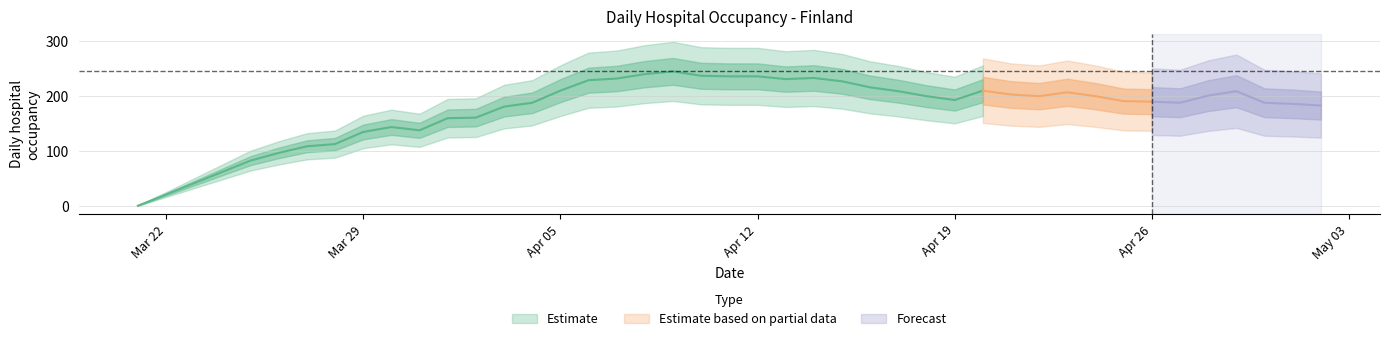

The value at 2020-03-26 is 96. True or false?

True